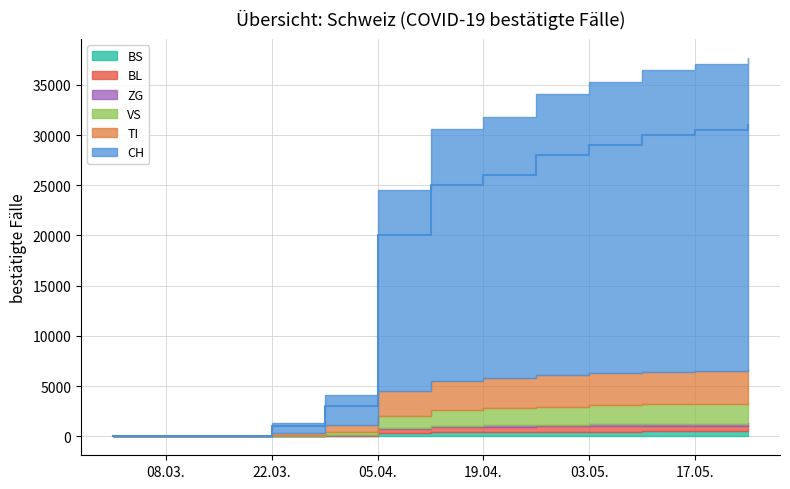

How many data points in ZG are above 130?

6